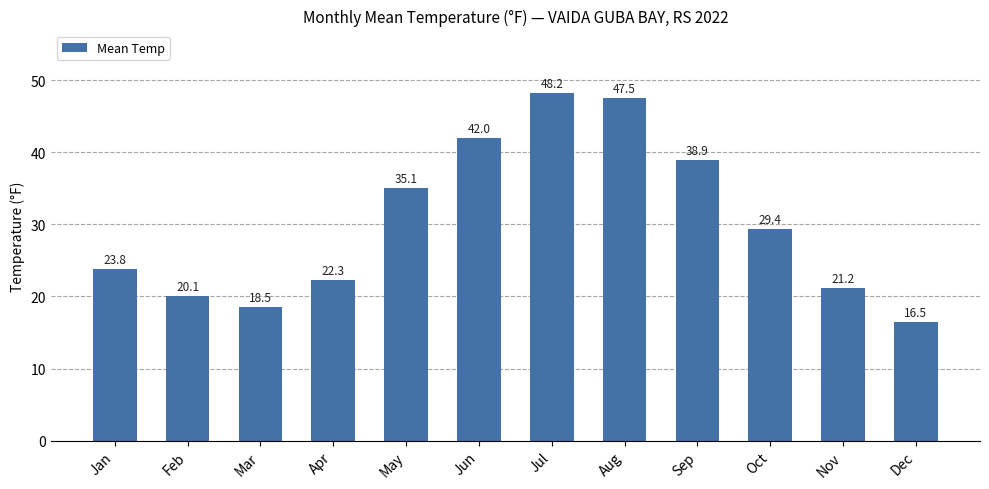

What is the minimum value shown in the chart?

16.5